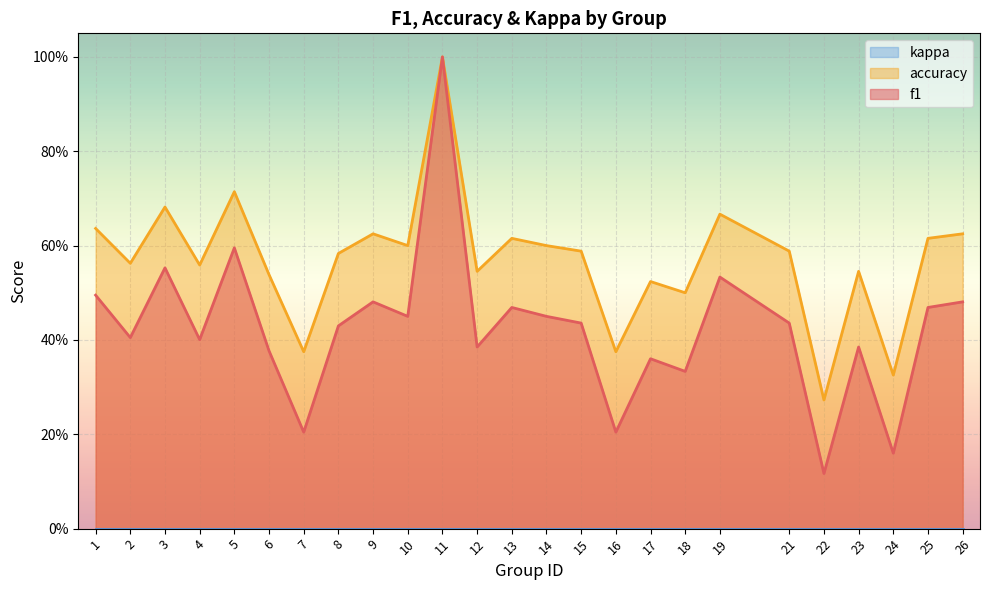

Does the chart display data point markers on the line(s)?

No